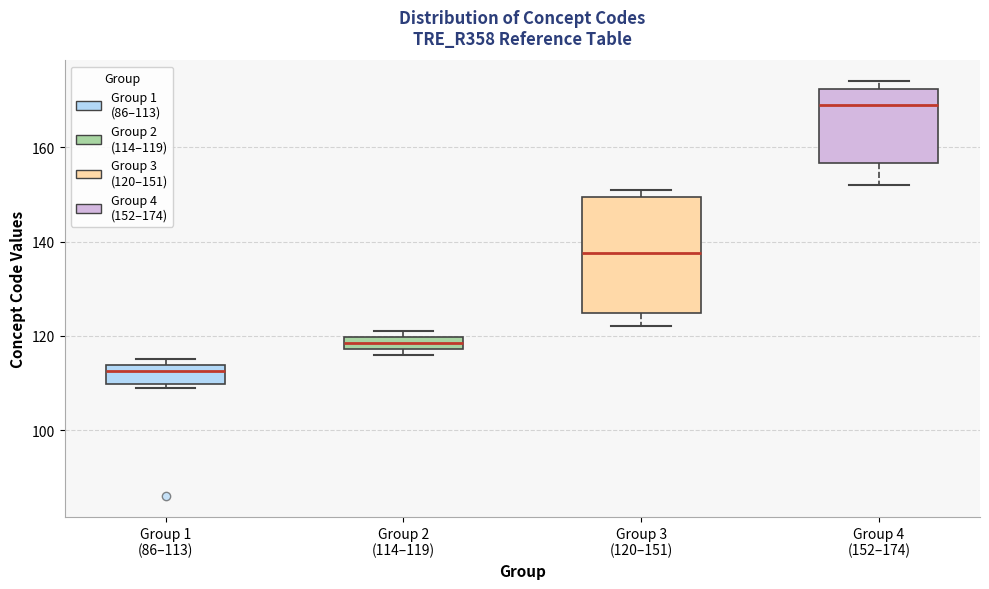

Which box is the tallest, from its lower edge to its upper edge?

Group 3 (120–151)